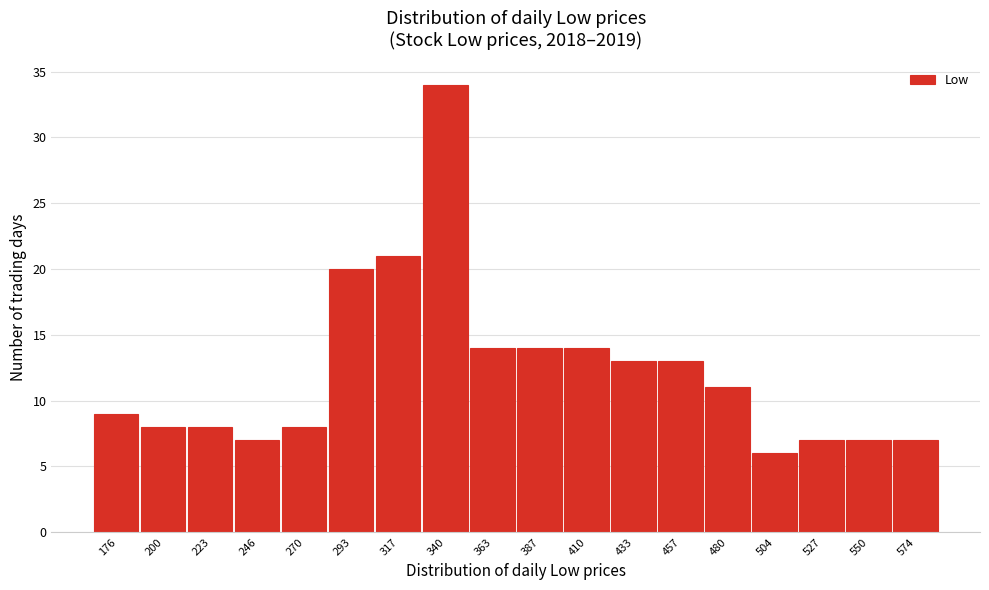

What is the height of the bar covering 165 to 190 on the x-axis? Neither the bar edges nor the heights are printed on the chart, so give them approximately, as read against the axes.

9